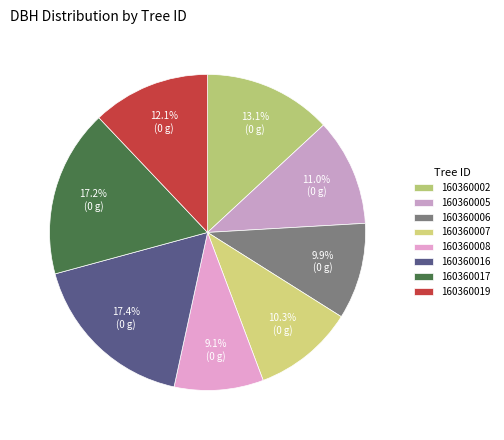

To the nearest percent, what is the difference between the 160360016 and 160360002 slice percentages?

4%